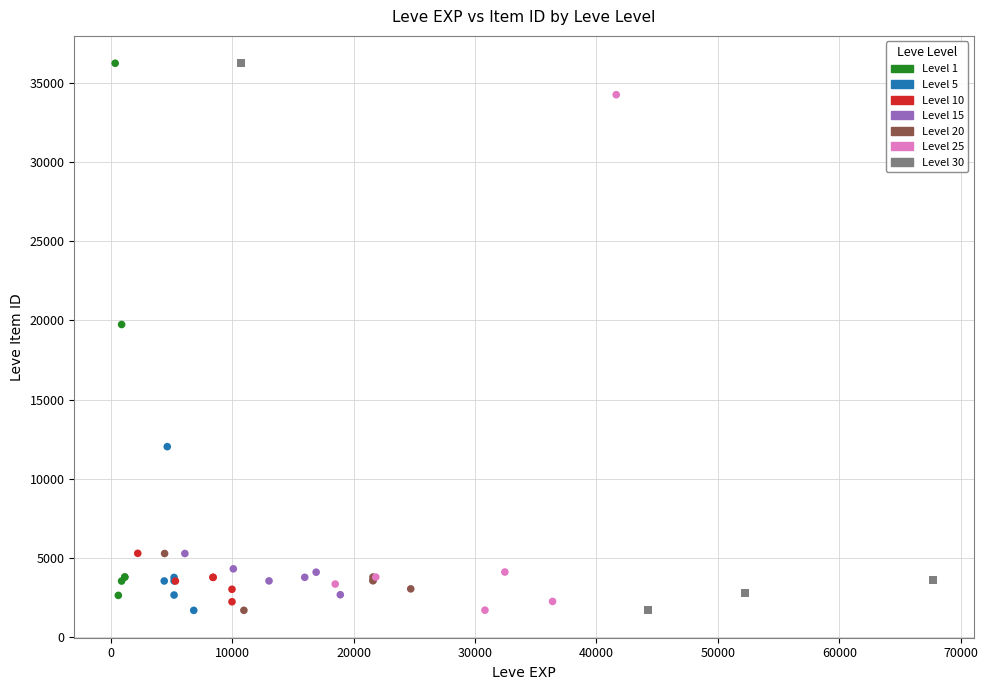

What are all the series names shown in the legend?

Level 1, Level 5, Level 10, Level 15, Level 20, Level 25, Level 30